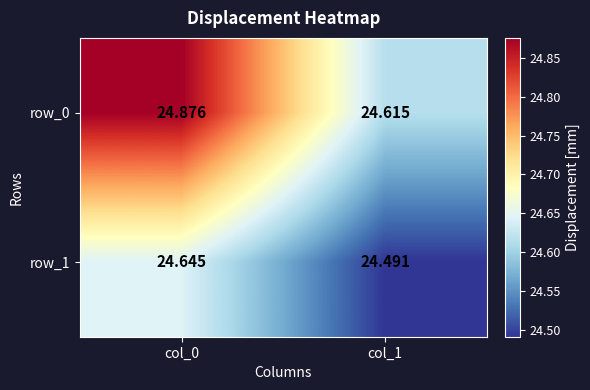

At which label does row_0 reach its peak?

col_0